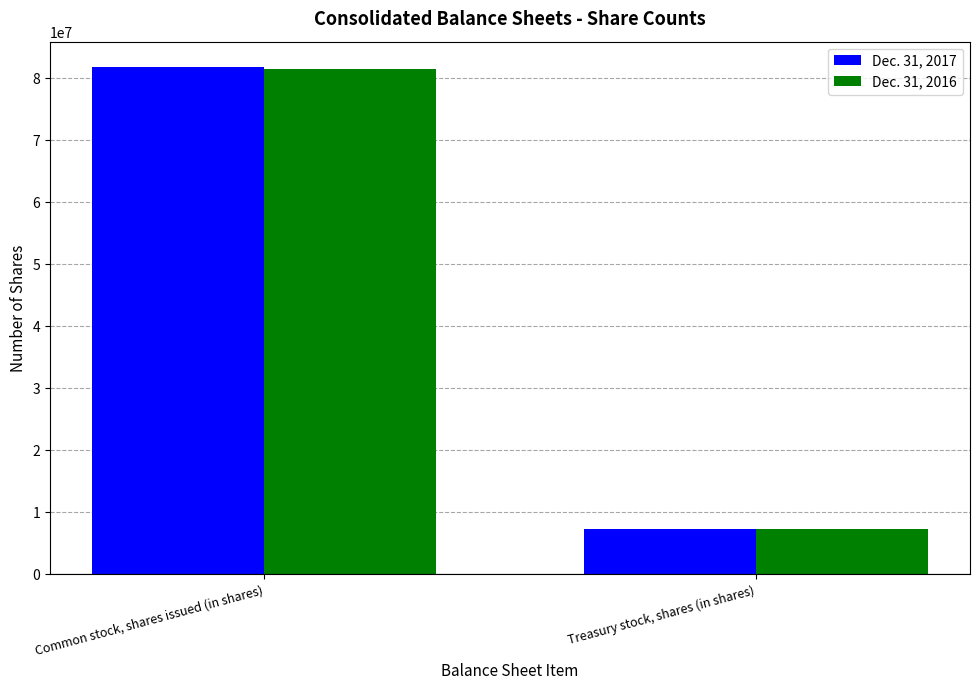

What position from the left is Treasury stock, shares (in shares)?

2